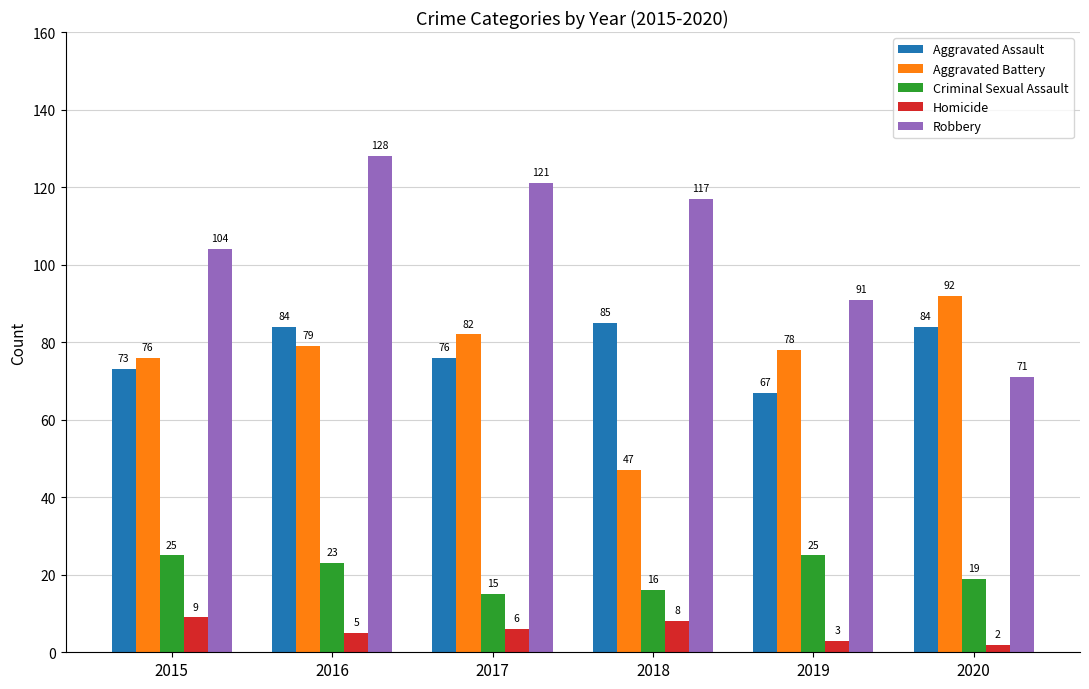

How many groups of bars are there?

6